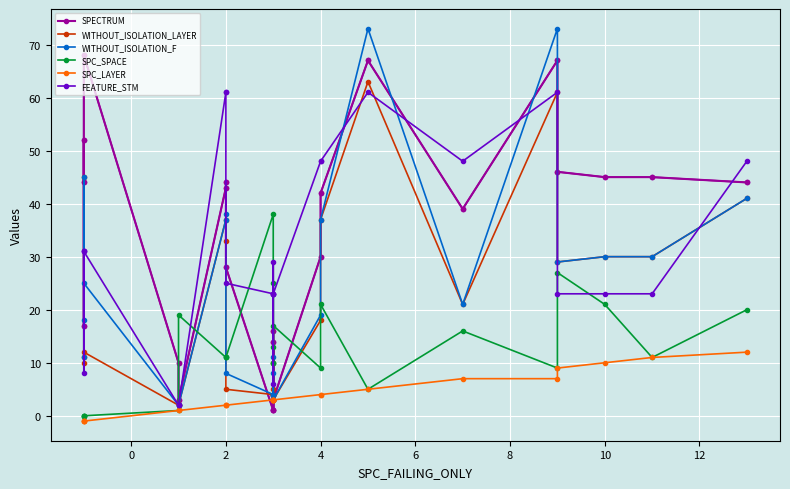

Reading left to right, extract all data points from this chart.

SPECTRUM: 44	52	17	68	10	3	43	44	28	1	4	14	1	16	3	30	42	67	39	67	46	45	45	44
WITHOUT_ISOLATION_LAYER: 10	45	11	12	2	2	37	33	5	4	3	10	4	5	3	18	37	63	21	61	29	30	30	41
WITHOUT_ISOLATION_F: 18	45	11	25	2	2	37	38	8	4	3	11	4	8	3	19	37	73	21	73	29	30	30	41
SPC_SPACE: 0	0	0	0	1	19	11	11	11	38	10	10	25	13	17	9	21	5	16	9	27	21	11	20
SPC_LAYER: -1	-1	-1	-1	1	1	2	2	2	3	3	3	3	3	3	4	4	5	7	7	9	10	11	12
FEATURE_STM: 31	31	8	31	2	2	61	61	25	23	23	29	23	6	23	48	48	61	48	61	23	23	23	48